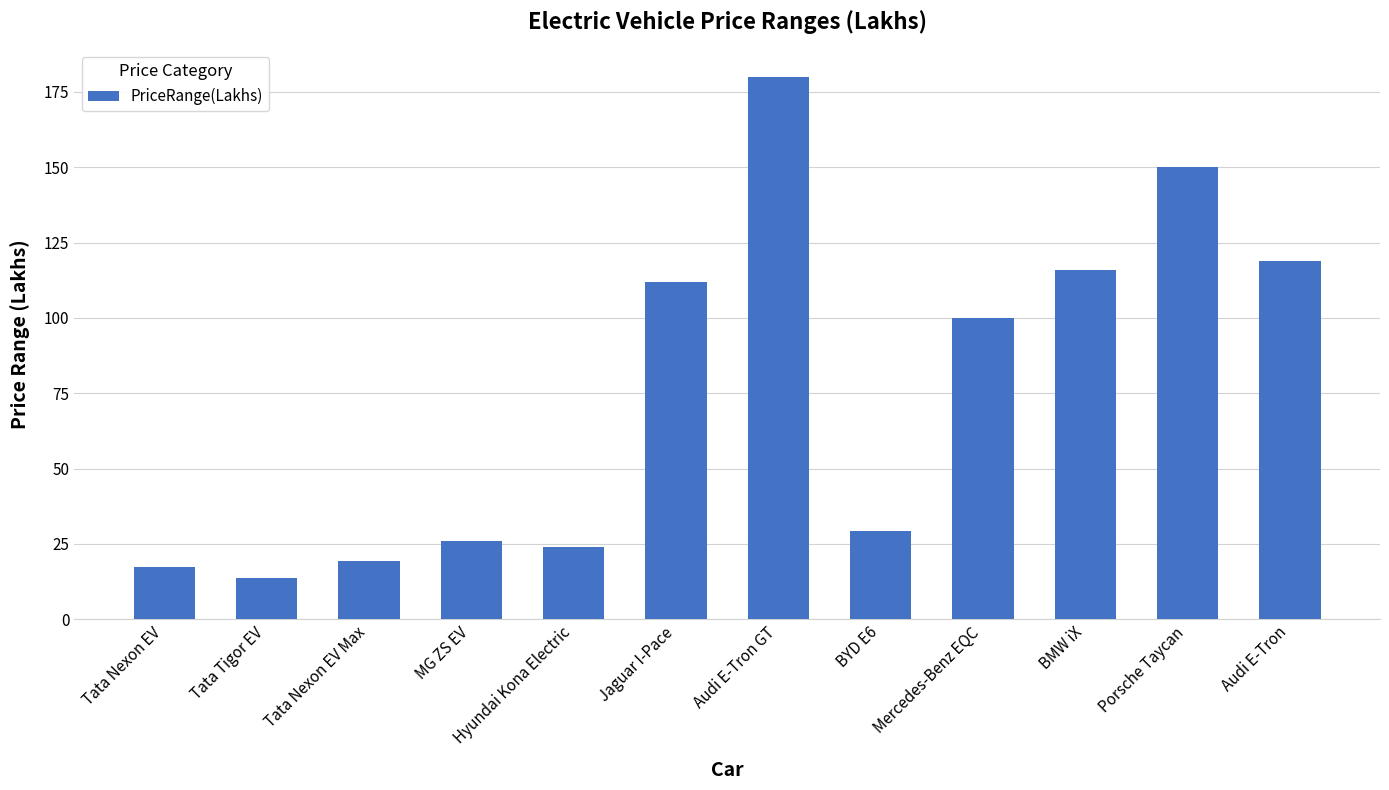

List the labels in order of value, smallest first.

Tata Tigor EV, Tata Nexon EV, Tata Nexon EV Max, Hyundai Kona Electric, MG ZS EV, BYD E6, Mercedes-Benz EQC, Jaguar I-Pace, BMW iX, Audi E-Tron, Porsche Taycan, Audi E-Tron GT